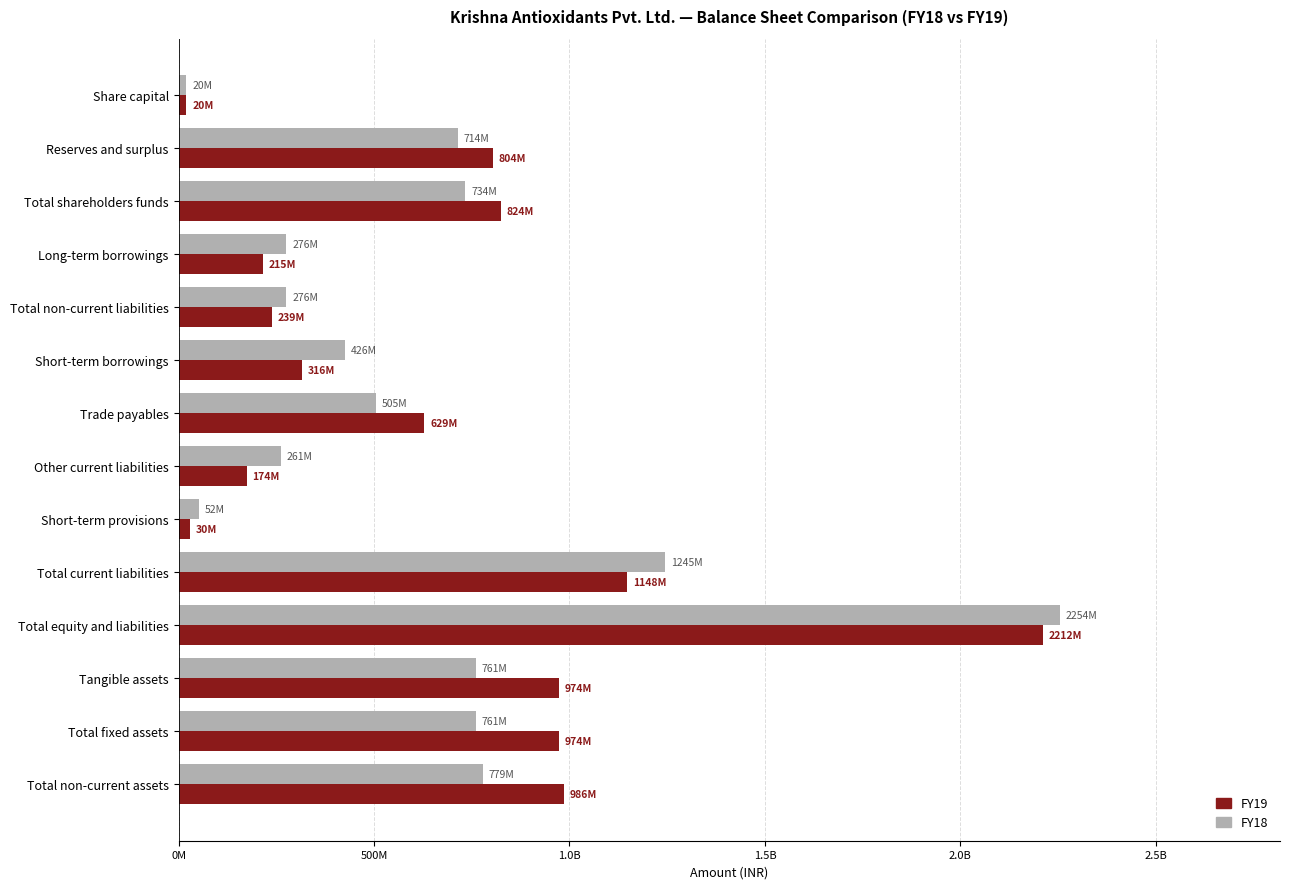

What are all the series names shown in the legend?

FY19, FY18